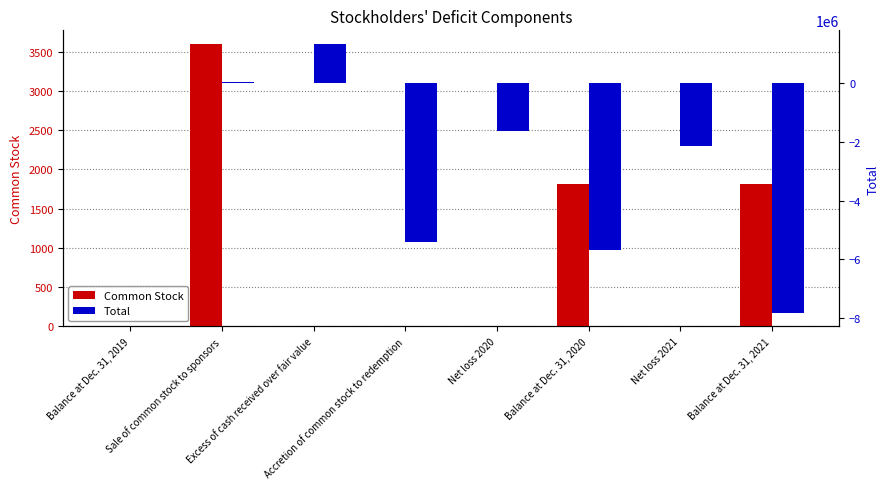

At which label does Total first exceed -1630500?

Balance at Dec. 31, 2019